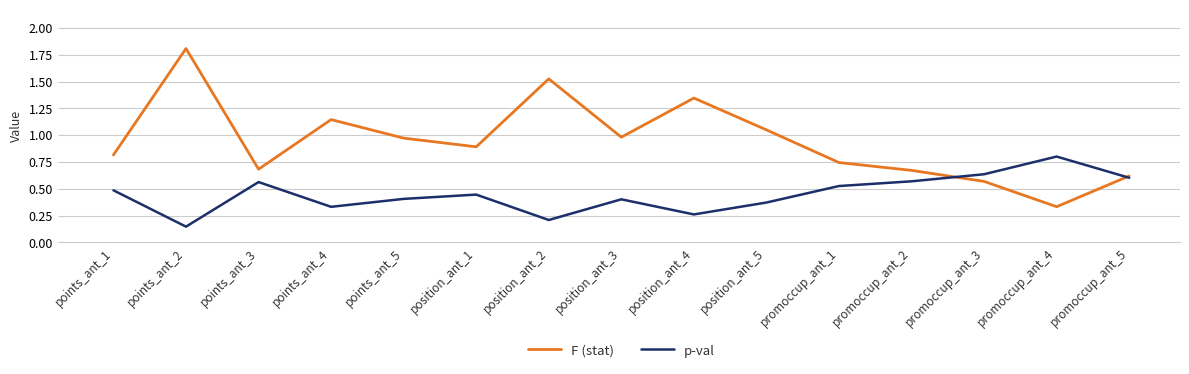

The F (stat) series shows 0.5 at promoccup_ant_2. True or false?

False